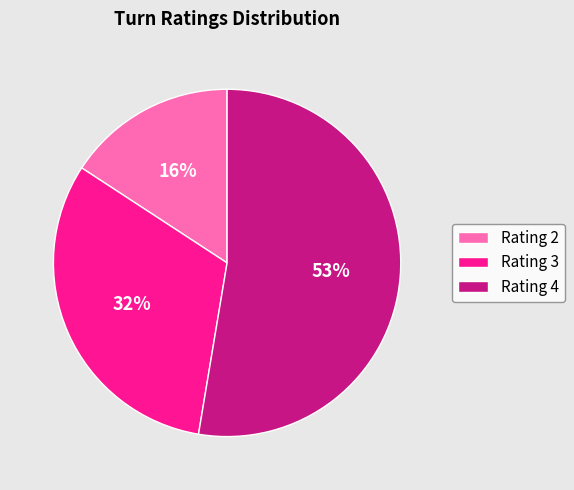

The Rating 4 slice represents 61% of the pie. True or false?

False